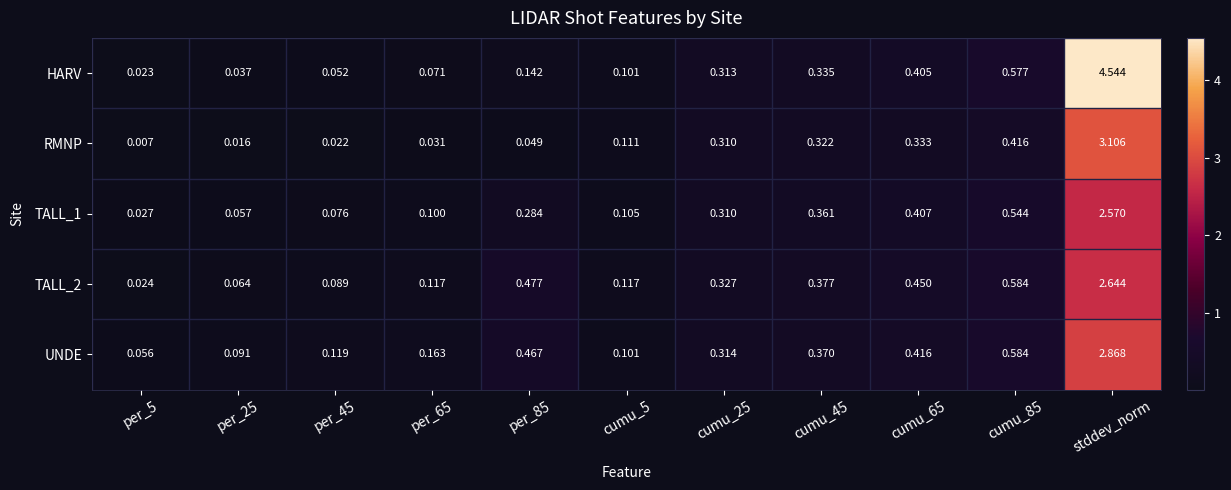

At which category does the chart reach its peak across all series?

stddev_norm